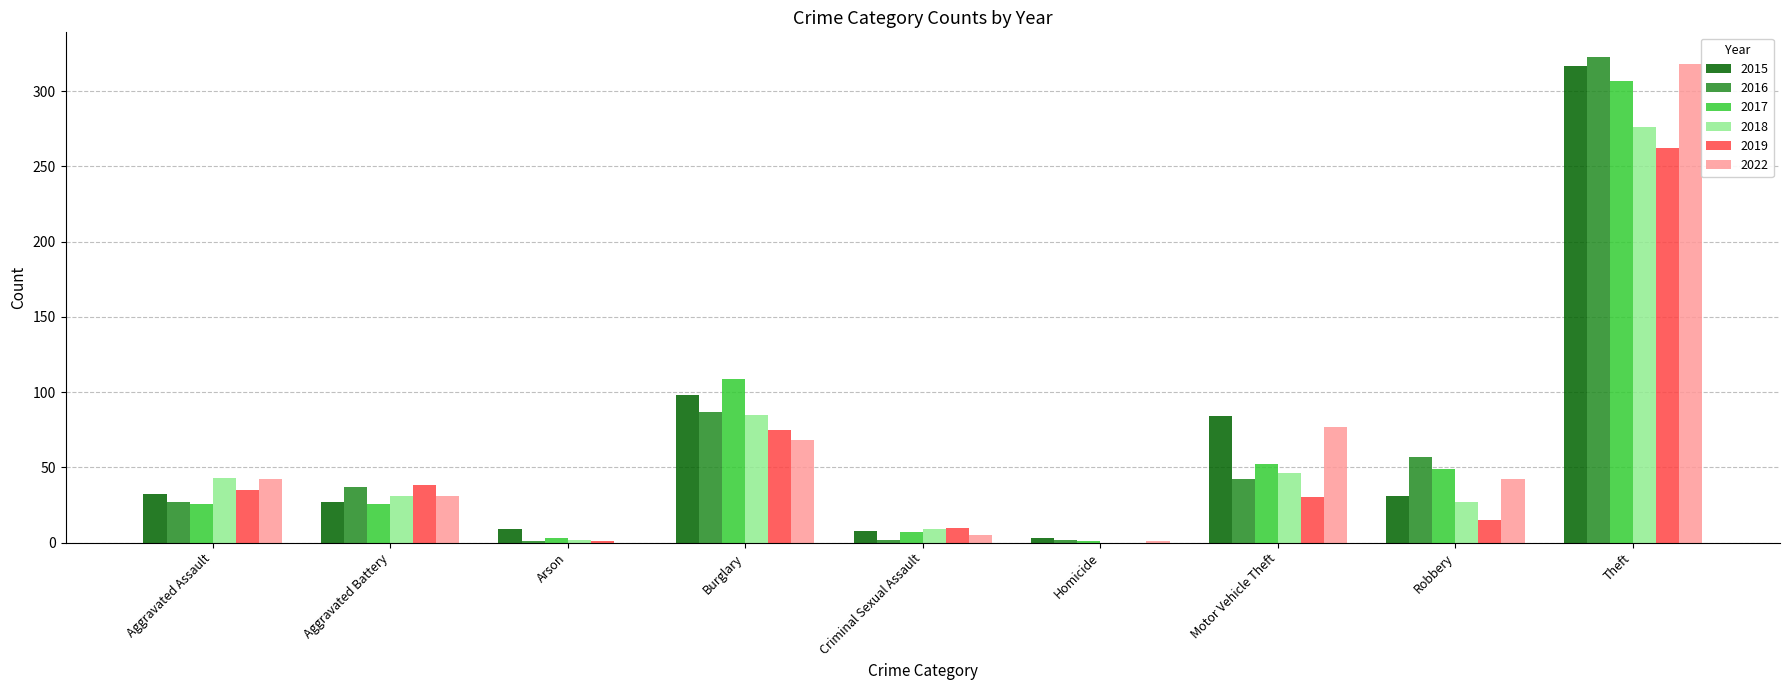

Between Robbery and Theft, which series saw the biggest shift?

2015